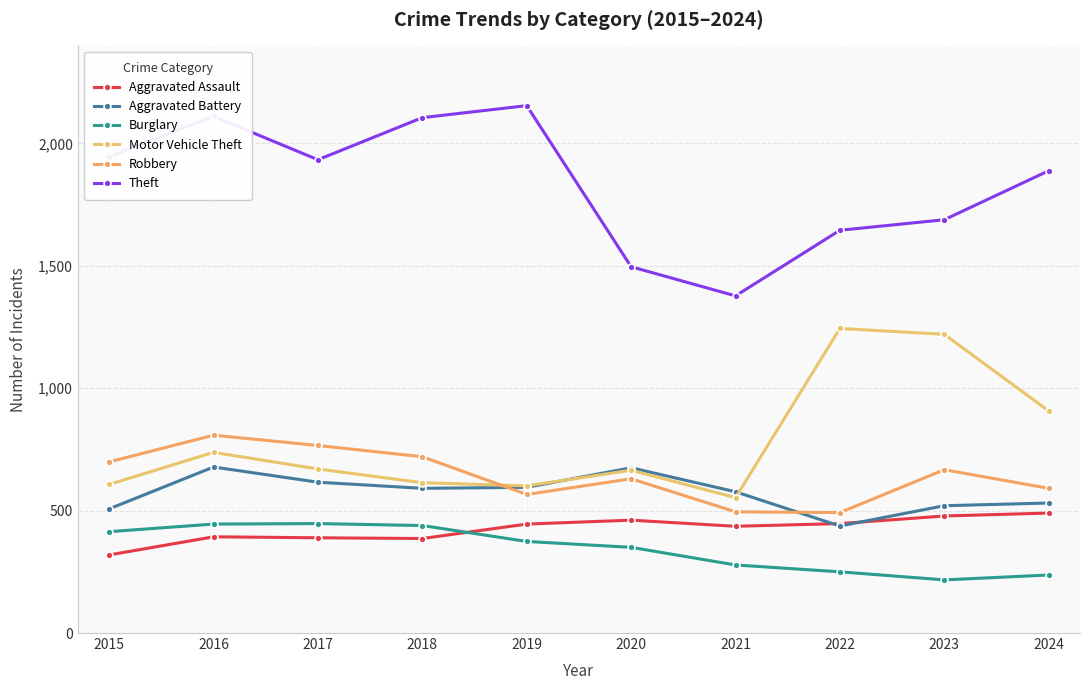

What are all the series names shown in the legend?

Aggravated Assault, Aggravated Battery, Burglary, Motor Vehicle Theft, Robbery, Theft